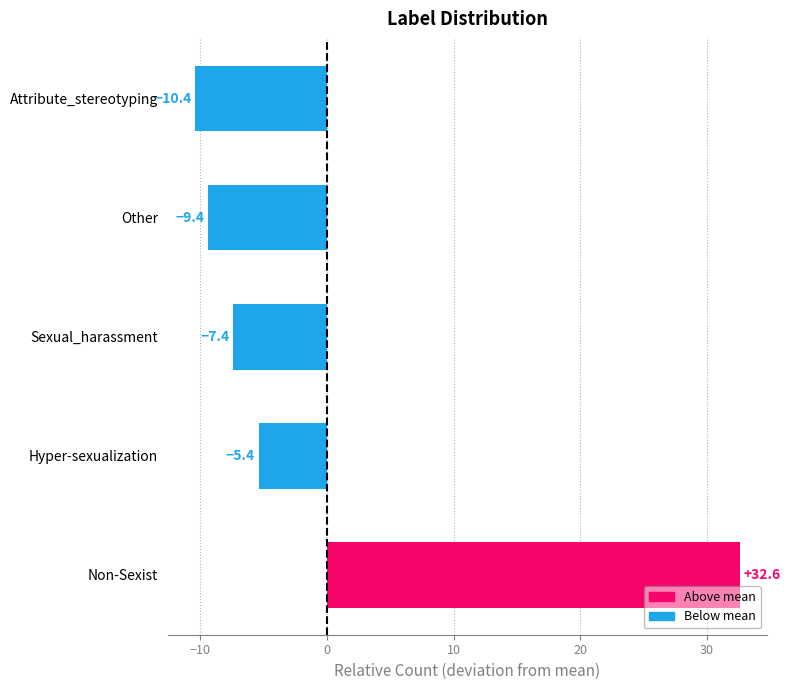

Where is the data nearest to the value 11?

Hyper-sexualization